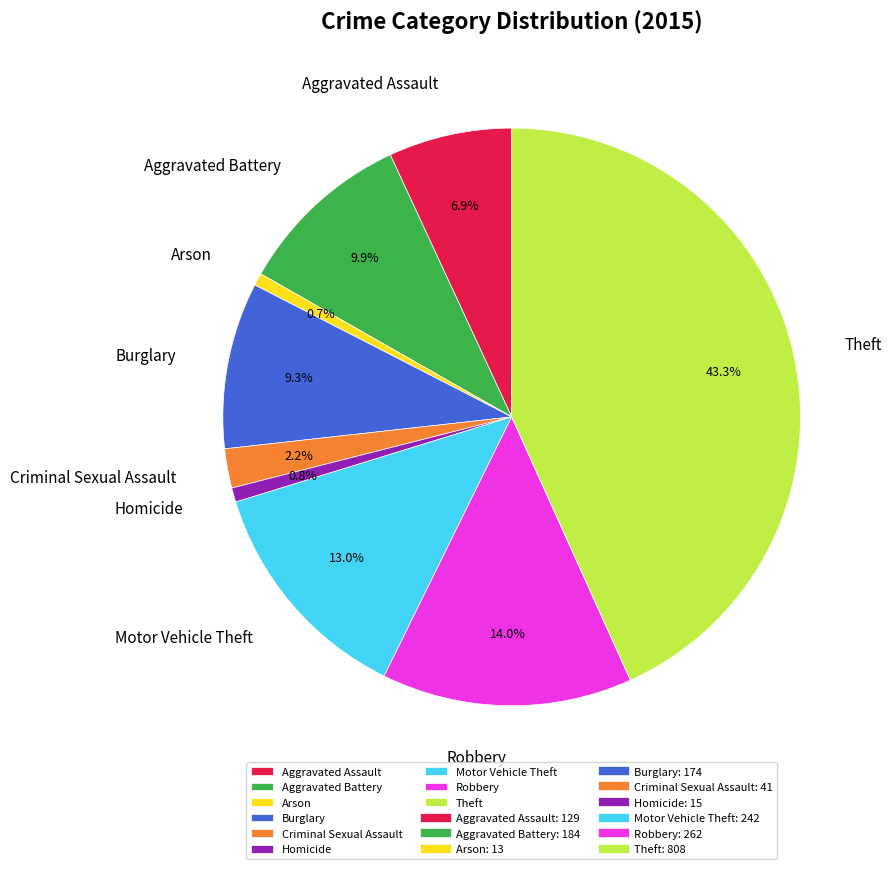

Is there a majority slice in this chart?

No